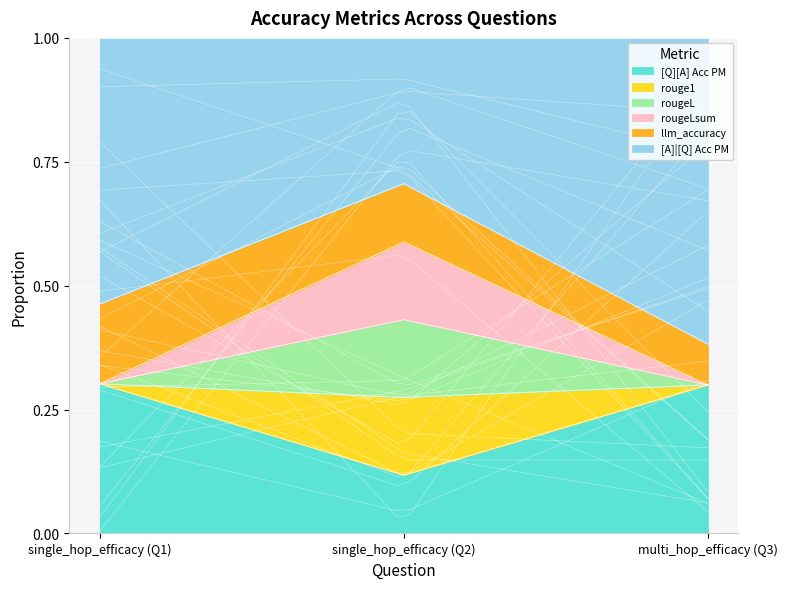

Count the rougeL values in the range 0 to 1.

3